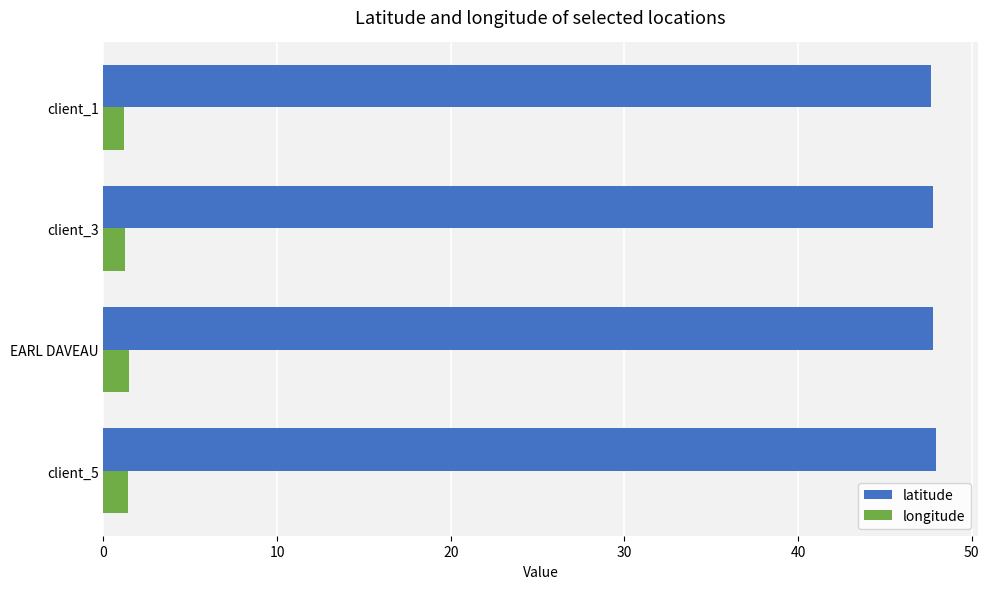

What is the sum of the latitude values at EARL DAVEAU and client_3?

95.6